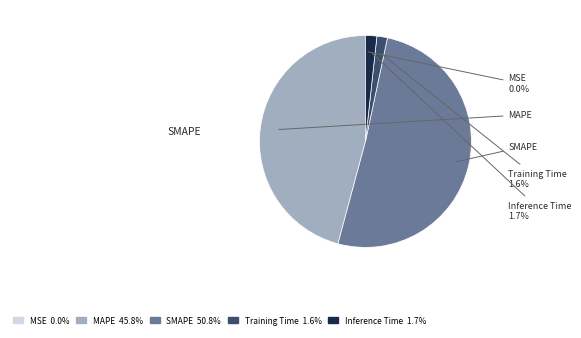

Combined, do Inference Time and MAPE account for over 50%?

No